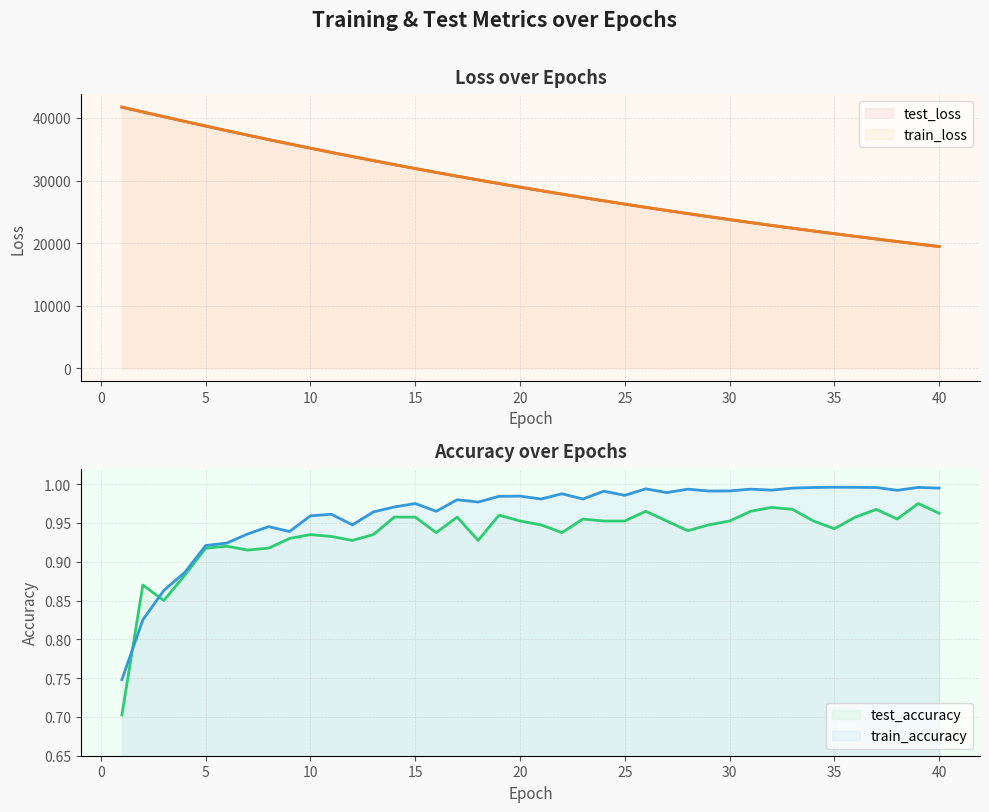

Reading left to right, extract all data points from this chart.

test_accuracy: 1=0.7	2=0.9	3=0.8	4=0.9	5=0.9	6=0.9	7=0.9	8=0.9	9=0.9	10=0.9	11=0.9	12=0.9	13=0.9	14=1.0	15=1.0	16=0.9	17=1.0	18=0.9	19=1.0	20=1.0	21=0.9	22=0.9	23=1.0	24=1.0	25=1.0	26=1.0	27=1.0	28=0.9	29=0.9	30=1.0	31=1.0	32=1.0	33=1.0	34=1.0	35=0.9	36=1.0	37=1.0	38=1.0	39=1.0	40=1.0
test_loss: 1=41731.7	2=40966.5	3=40207.7	4=39455.2	5=38711.9	6=37980.9	7=37261.7	8=36553.1	9=35856.5	10=35171.5	11=34497.4	12=33836.2	13=33185.7	14=32546.3	15=31919.0	16=31302.9	17=30697.3	18=30102.9	19=29518.4	20=28945.1	21=28382.3	22=27829.7	23=27286.5	24=26753.5	25=26230.5	26=25716.7	27=25212.7	28=24717.7	29=24232.2	30=23755.3	31=23287.2	32=22827.8	33=22376.8	34=21934.3	35=21500.0	36=21073.5	37=20655.2	38=20244.7	39=19841.4	40=19446.1
train_accuracy: 1=0.7	2=0.8	3=0.9	4=0.9	5=0.9	6=0.9	7=0.9	8=0.9	9=0.9	10=1.0	11=1.0	12=0.9	13=1.0	14=1.0	15=1.0	16=1.0	17=1.0	18=1.0	19=1.0	20=1.0	21=1.0	22=1.0	23=1.0	24=1.0	25=1.0	26=1.0	27=1.0	28=1.0	29=1.0	30=1.0	31=1.0	32=1.0	33=1.0	34=1.0	35=1.0	36=1.0	37=1.0	38=1.0	39=1.0	40=1.0
train_loss: 1=41730.6	2=40968.1	3=40207.6	4=39455.4	5=38712.6	6=37981.2	7=37260.9	8=36552.4	9=35856.0	10=35170.4	11=34496.8	12=33835.5	13=33184.8	14=32545.9	15=31918.3	16=31302.1	17=30696.3	18=30101.7	19=29517.6	20=28944.3	21=28381.2	22=27828.3	23=27285.6	24=26752.6	25=26229.5	26=25715.9	27=25211.8	28=24716.9	29=24231.2	30=23754.4	31=23286.4	32=22827.1	33=22376.1	34=21933.6	35=21499.2	36=21072.9	37=20654.5	38=20243.9	39=19840.9	40=19445.4